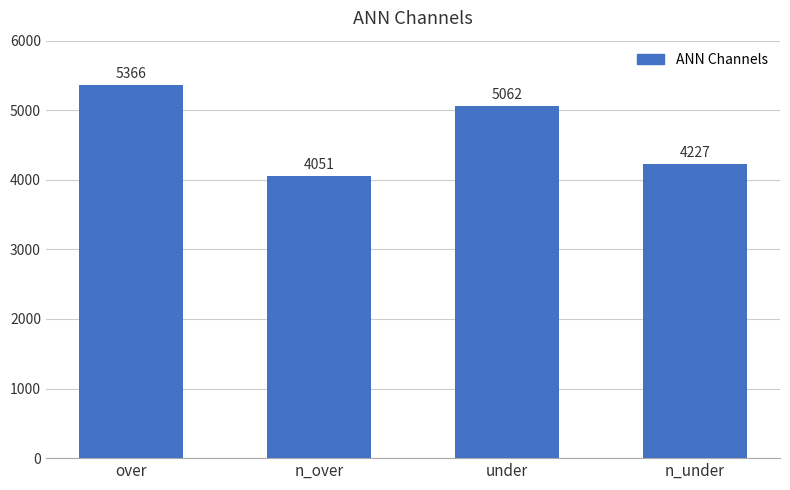

List the labels in order of value, smallest first.

n_over, n_under, under, over